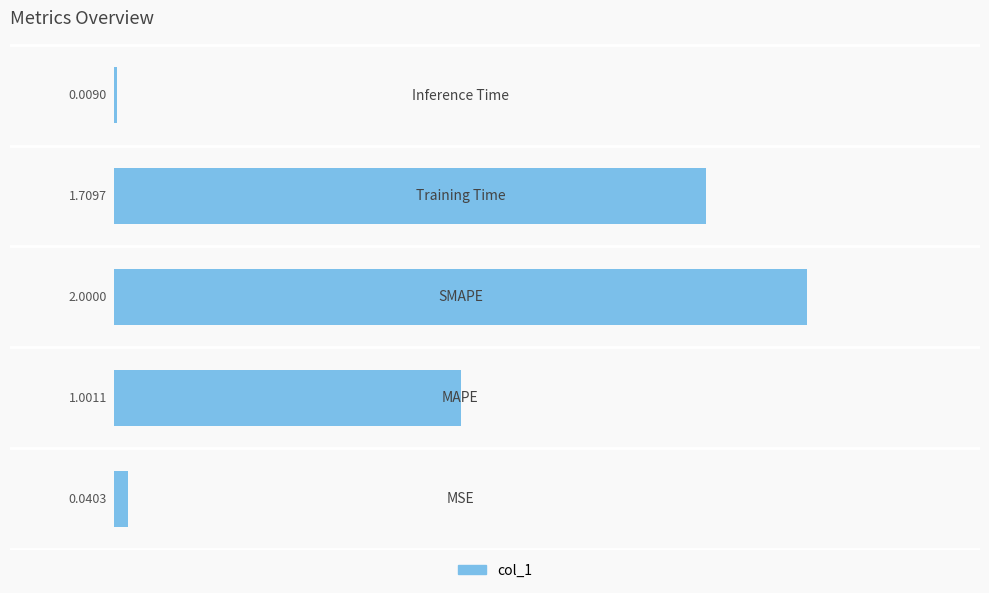

Count the number of data series in this chart.

1